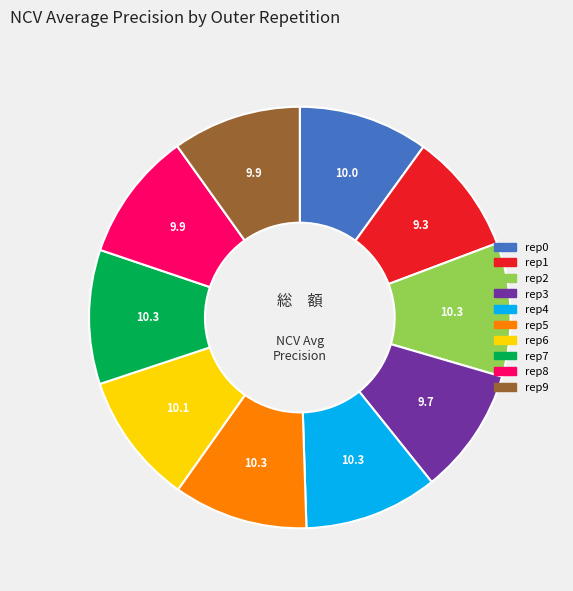

Is there any slice that represents more than half of the pie?

No